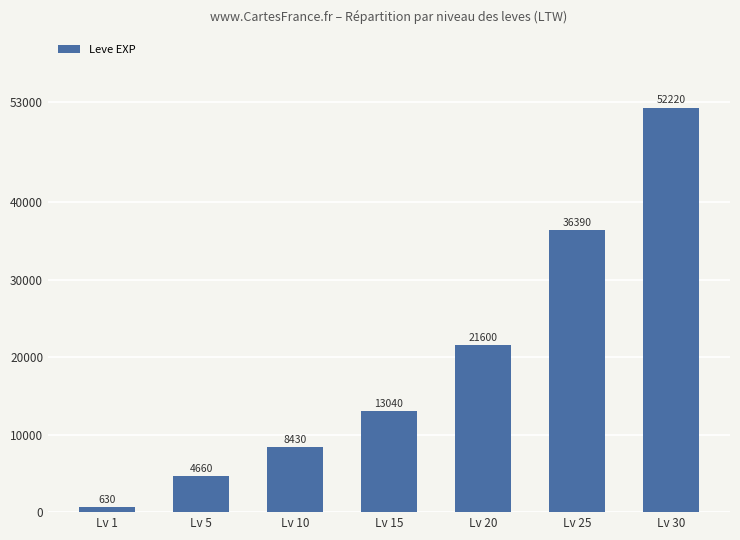

What is the change in value from Lv 25 to Lv 30?

+15830